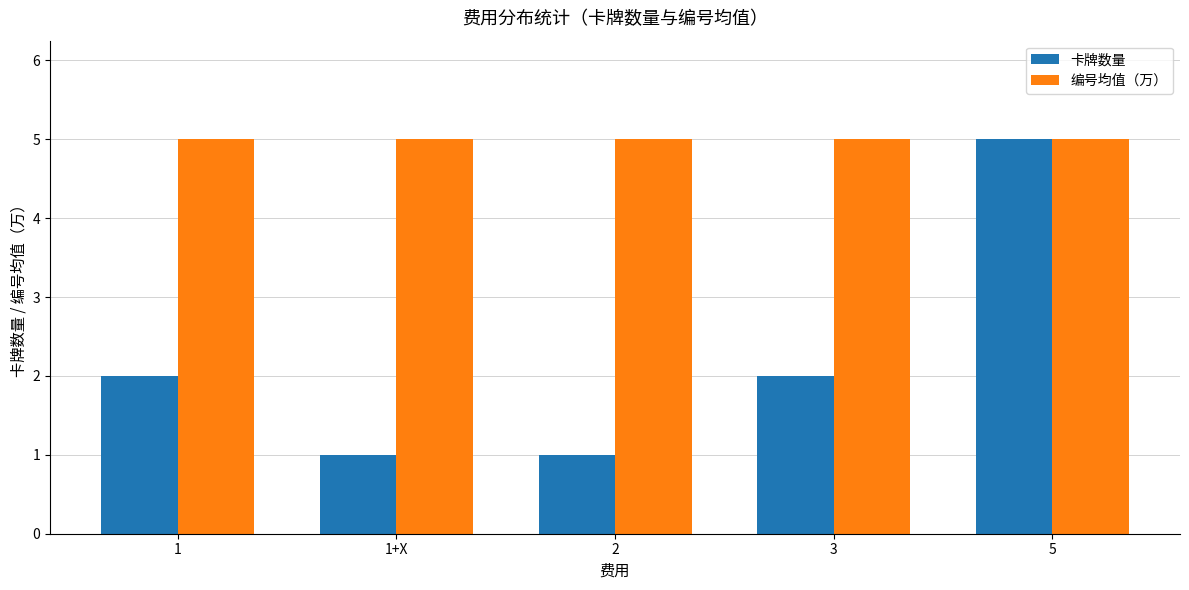

Rank the series by their average value, from lowest to highest.

卡牌数量, 编号均值（万）